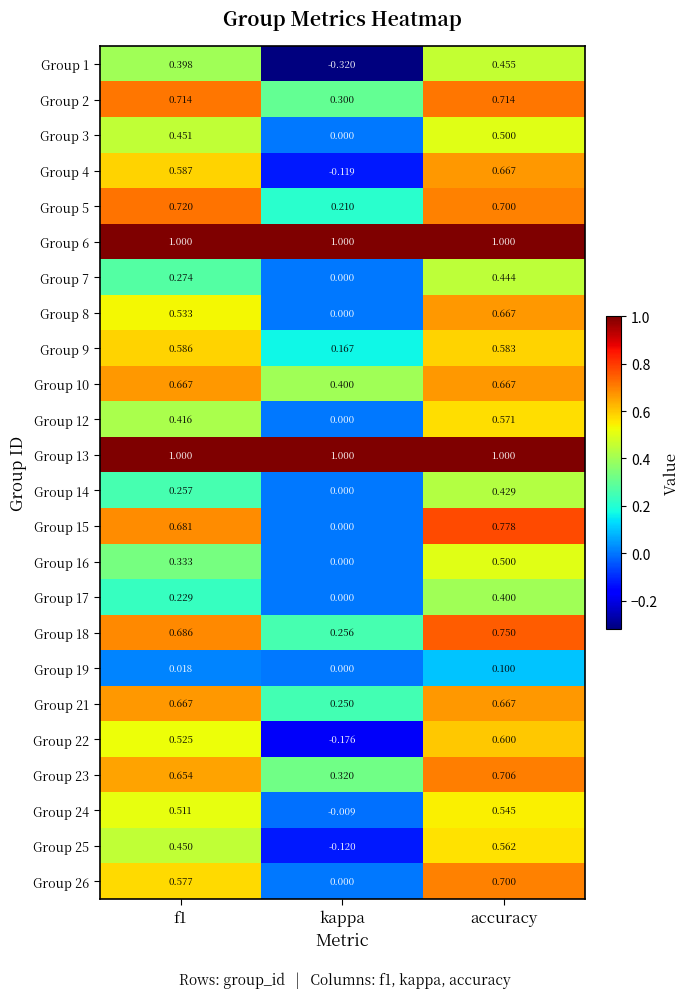

At which category is the sum across all series the highest?

accuracy